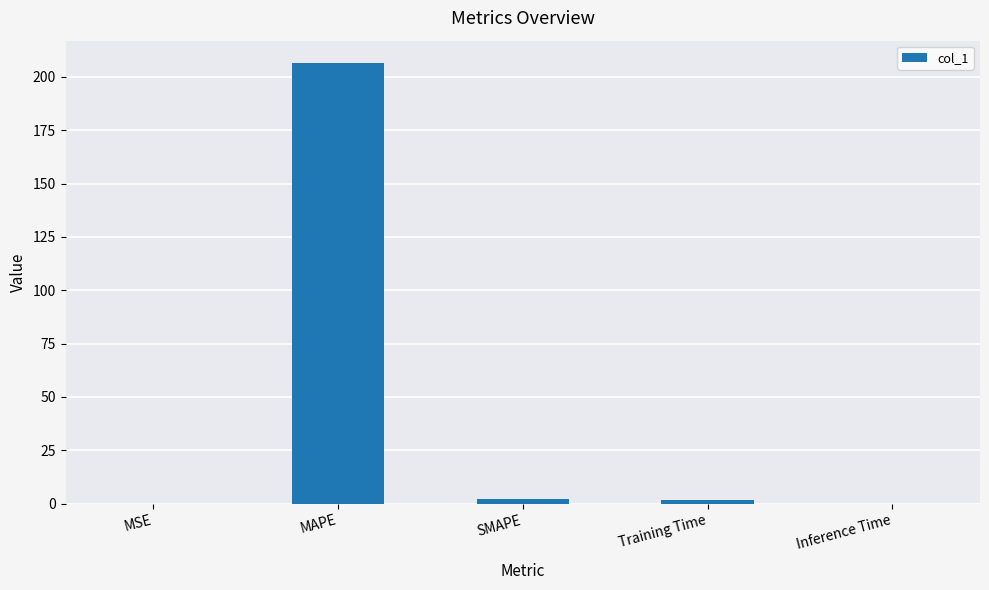

Is it true that the value at SMAPE is 2.0?

True